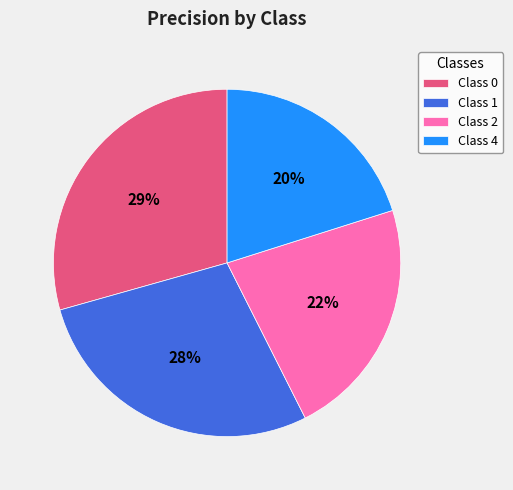

Does Class 0 account for over 50% of the chart?

No